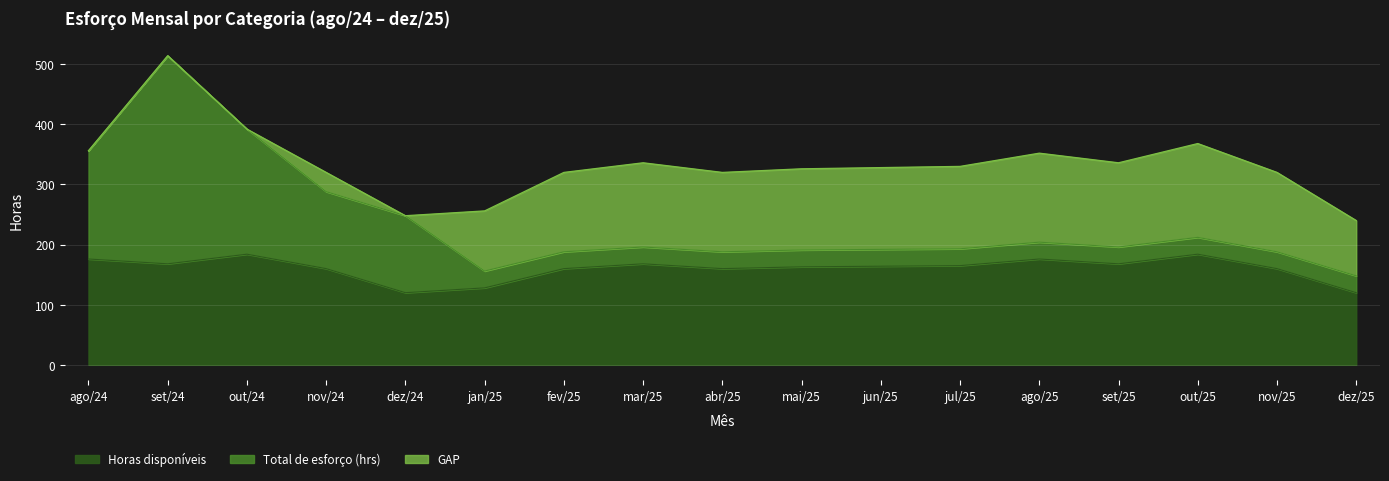

True or false: Horas disponíveis and Total de esforço (hrs) intersect in this chart.

False